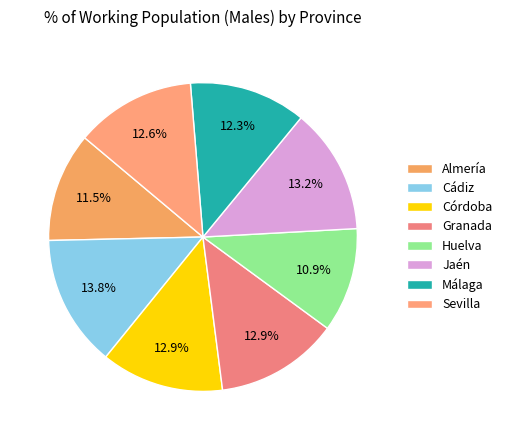

To the nearest percent, what is the combined percentage of Huelva and Cádiz?

25%